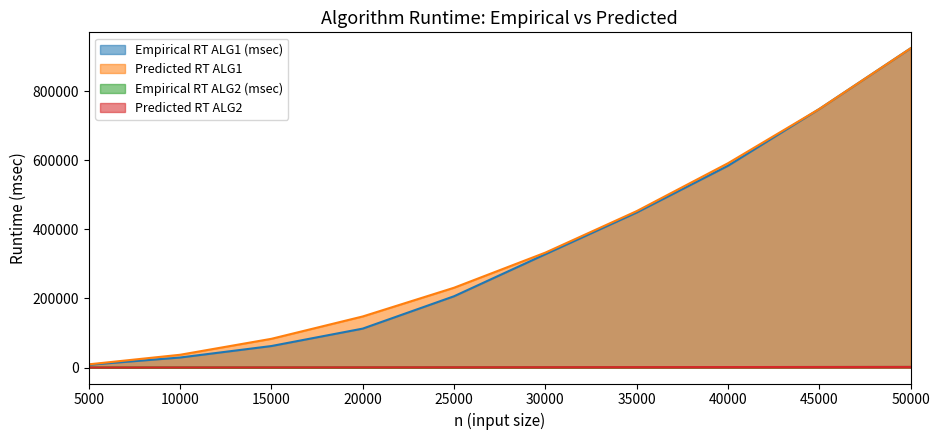

Read the Empirical RT ALG2 (msec) value at 45000.

1542.0